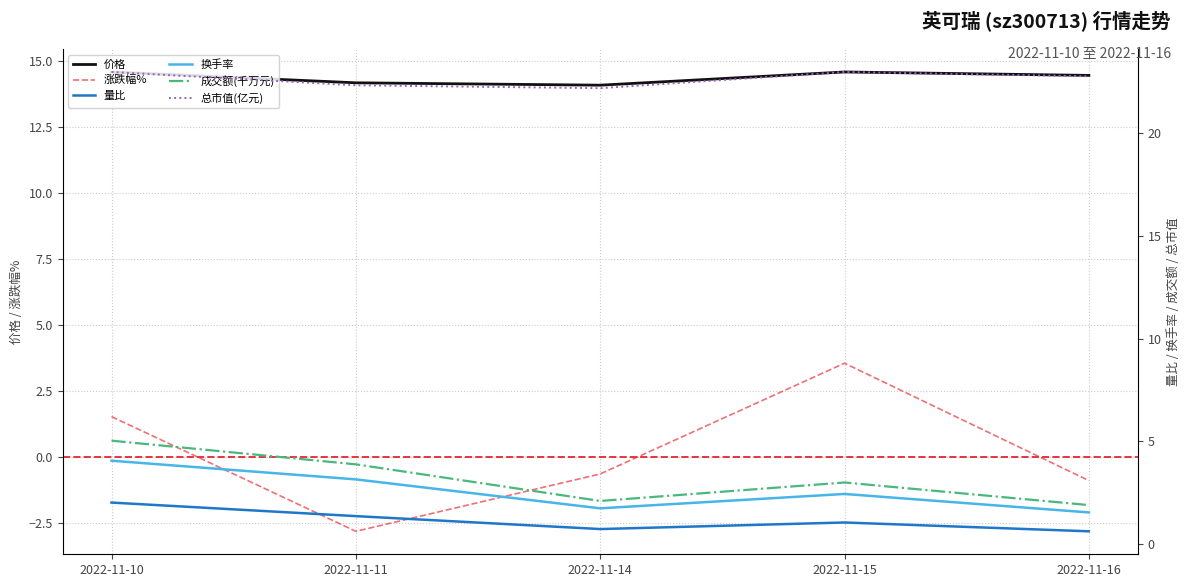

True or false: 换手率 and 总市值(亿元) intersect in this chart.

False